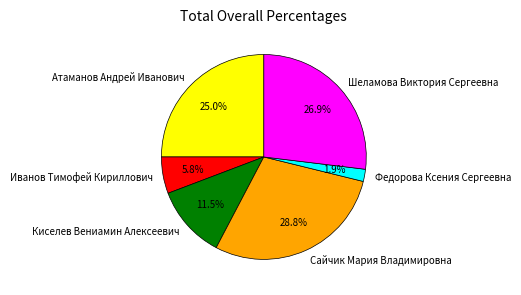

Count the number of slices in the pie.

6